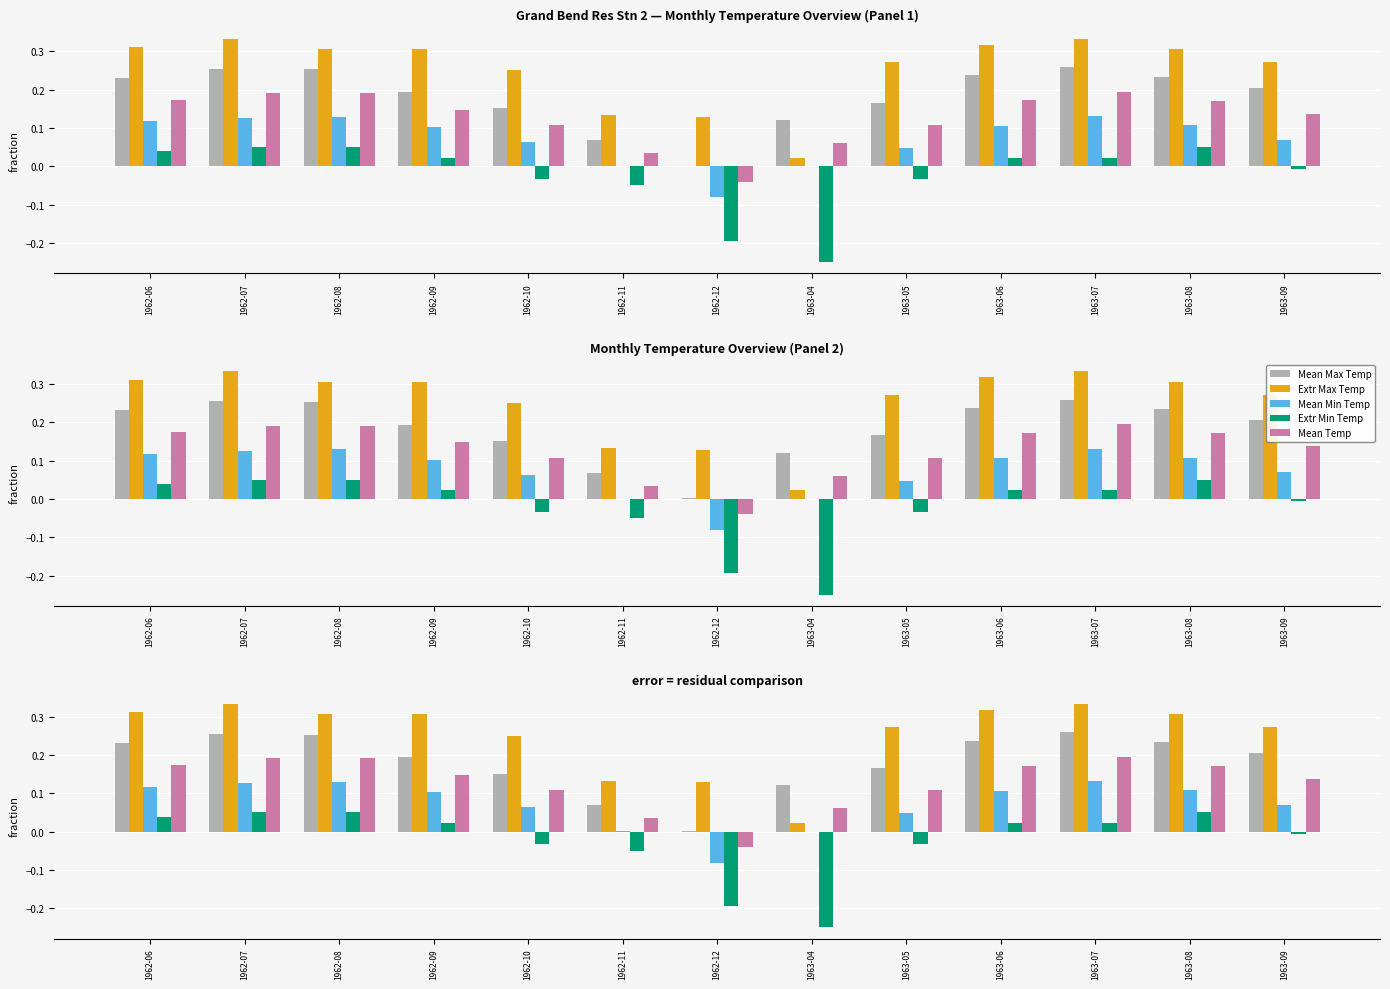

What is the label of the 10th bar from the left?

1963-06